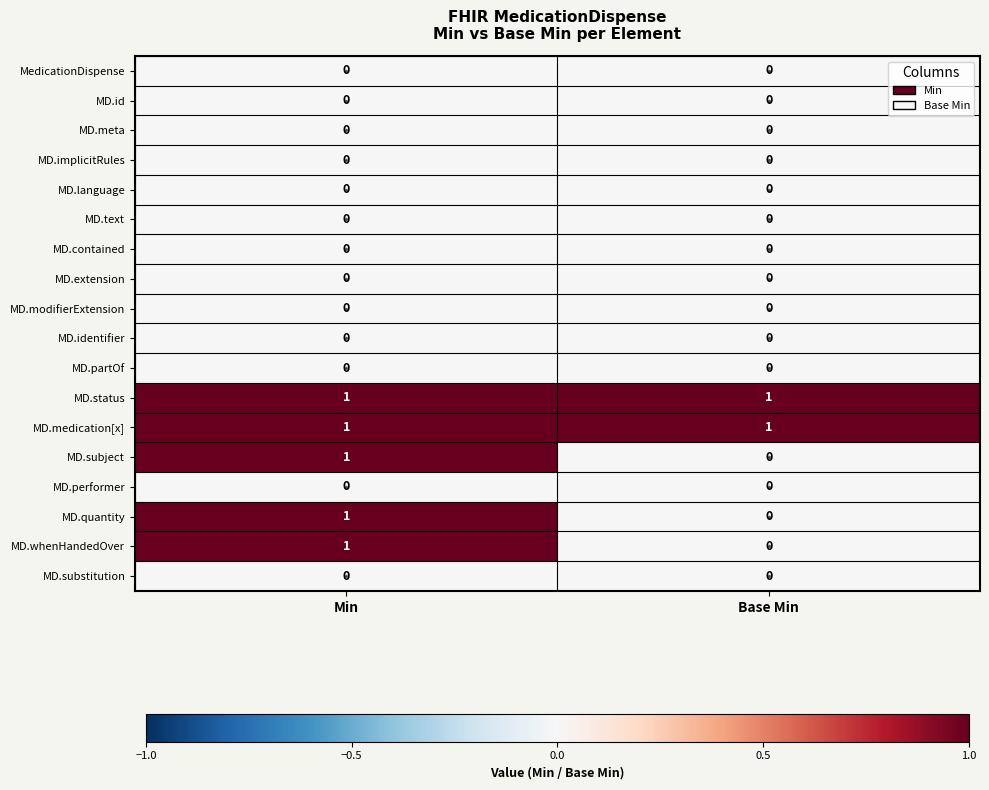

At which category is the sum across all series the highest?

Min